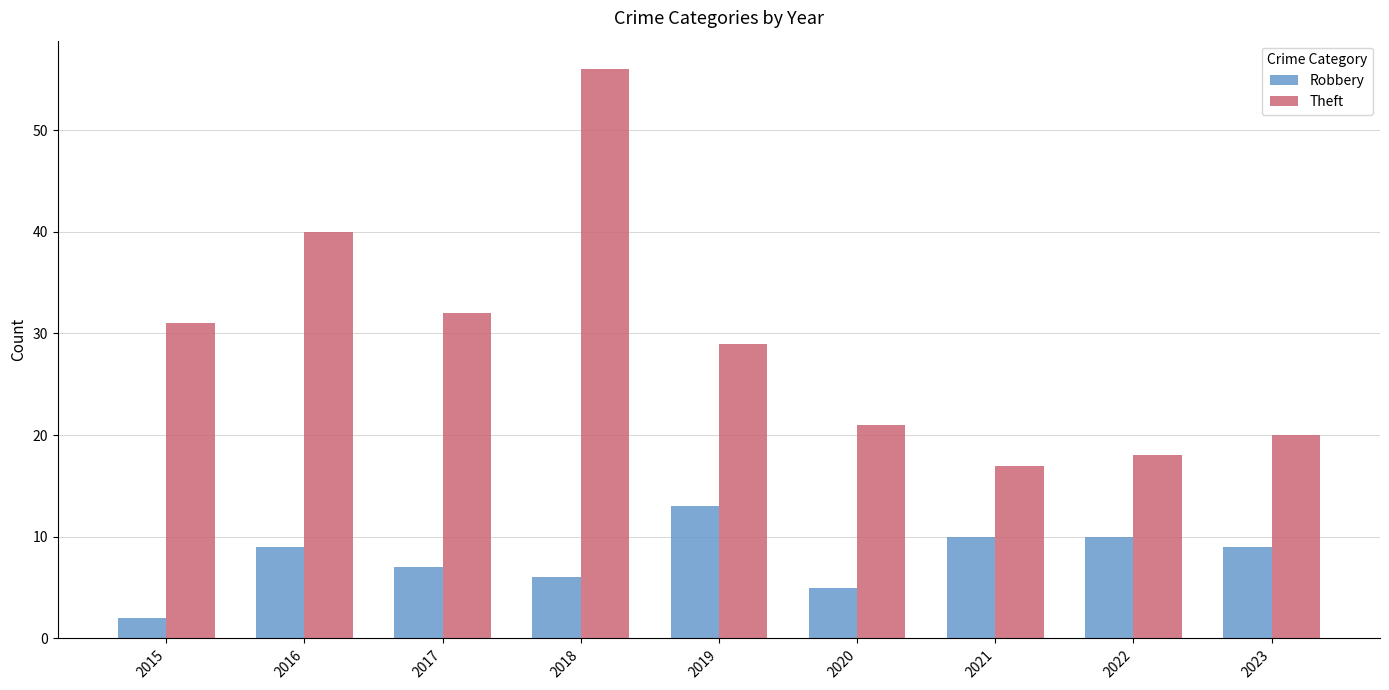

Between 2017 and 2020, which series saw the biggest shift?

Theft